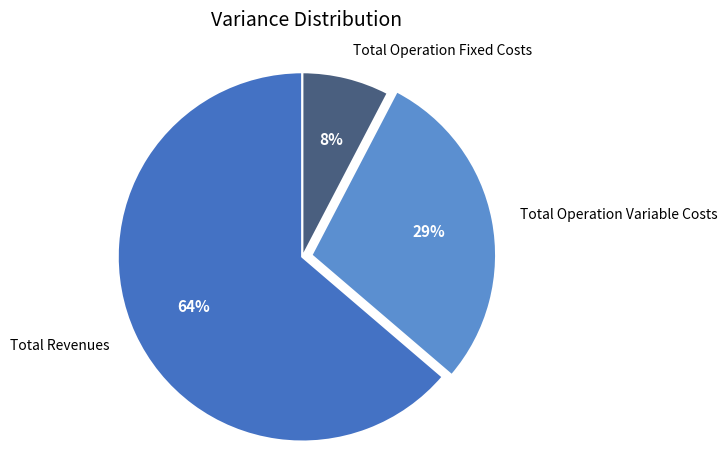

To the nearest percent, what percentage of the pie is Total Operation Fixed Costs?

8%